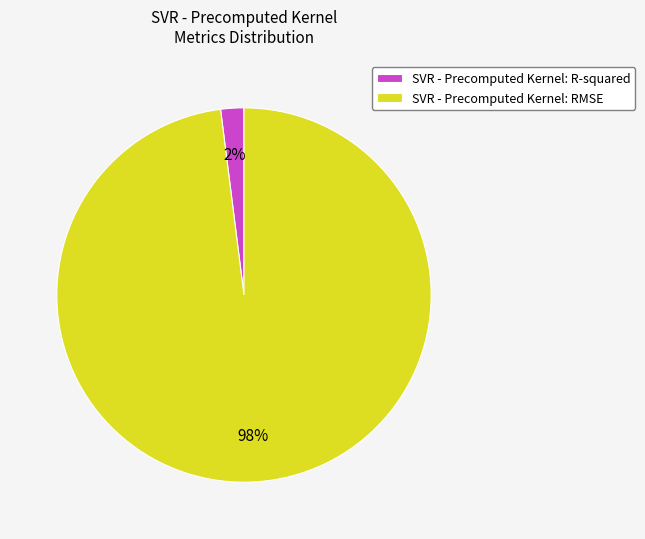

Which has a higher value, SVR - Precomputed Kernel: R-squared or SVR - Precomputed Kernel: RMSE?

SVR - Precomputed Kernel: RMSE